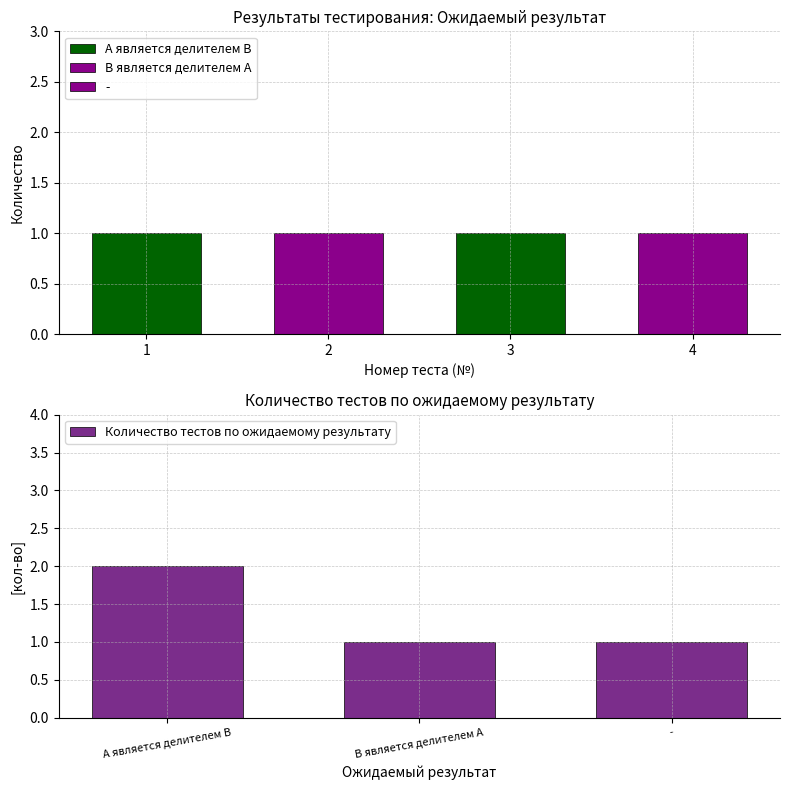

What is the maximum value shown in the chart?

2